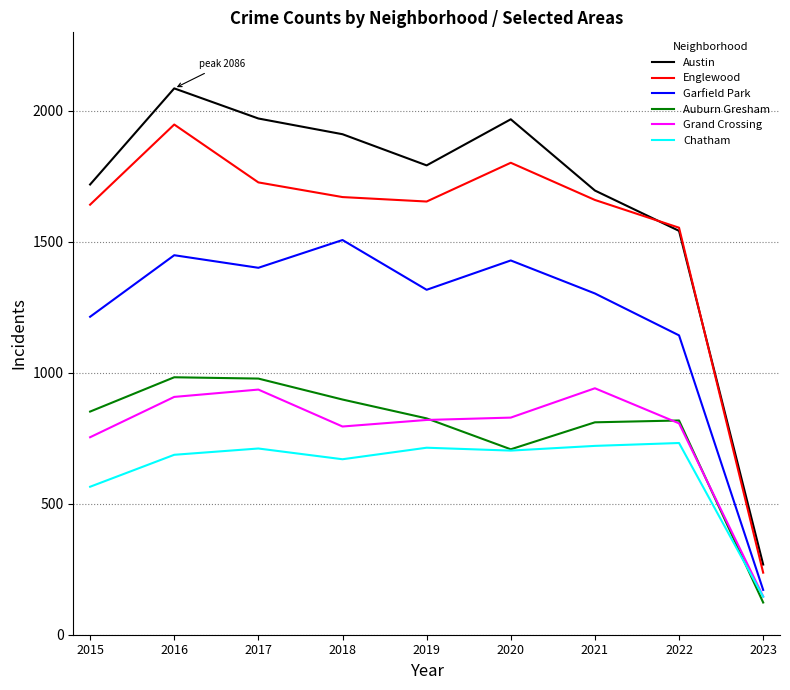

What value does the Chatham series have at 2023?

145